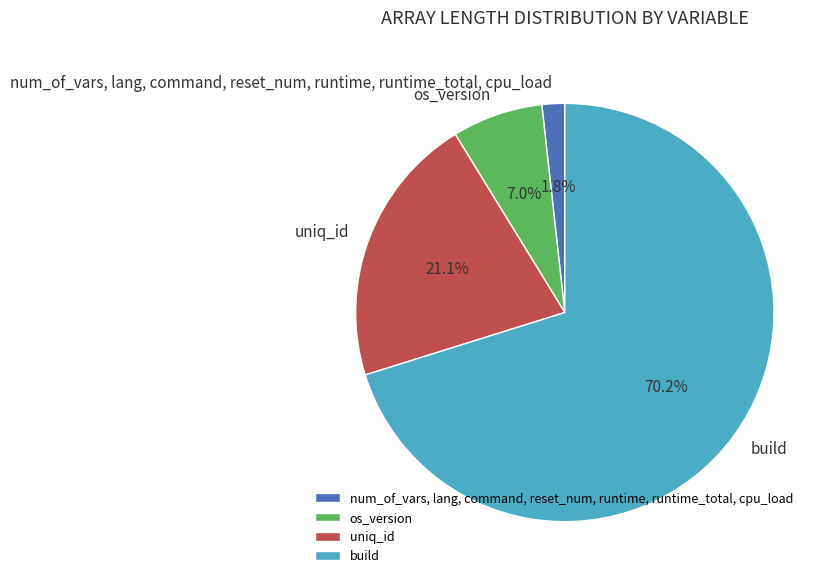

What is the total percentage of build and num_of_vars, lang, command, reset_num, runtime, runtime_total, cpu_load?

71.9%